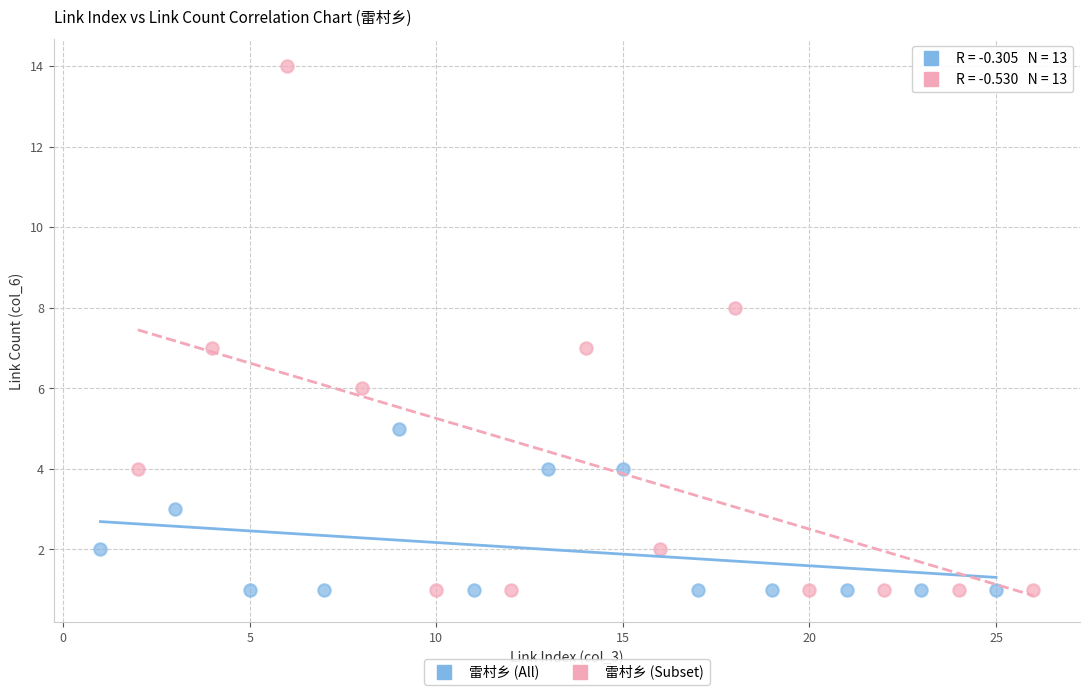

Which series reaches the maximum Y coordinate?

雷村乡 (Subset)